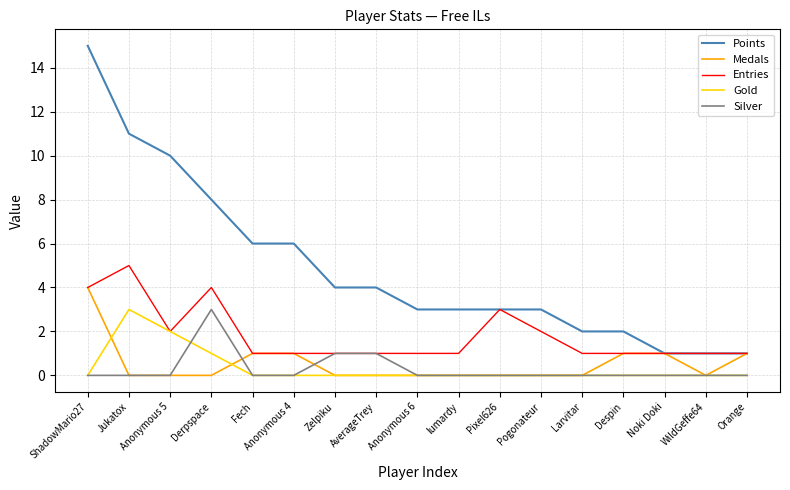

What is the difference between the second highest and second lowest values in the Gold series?

2